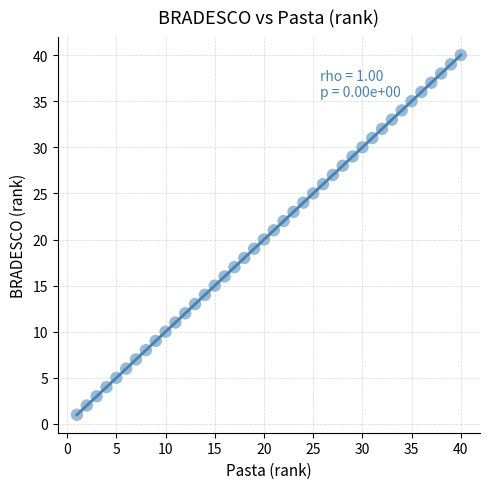

What is the range of X values (max minus min)?

39